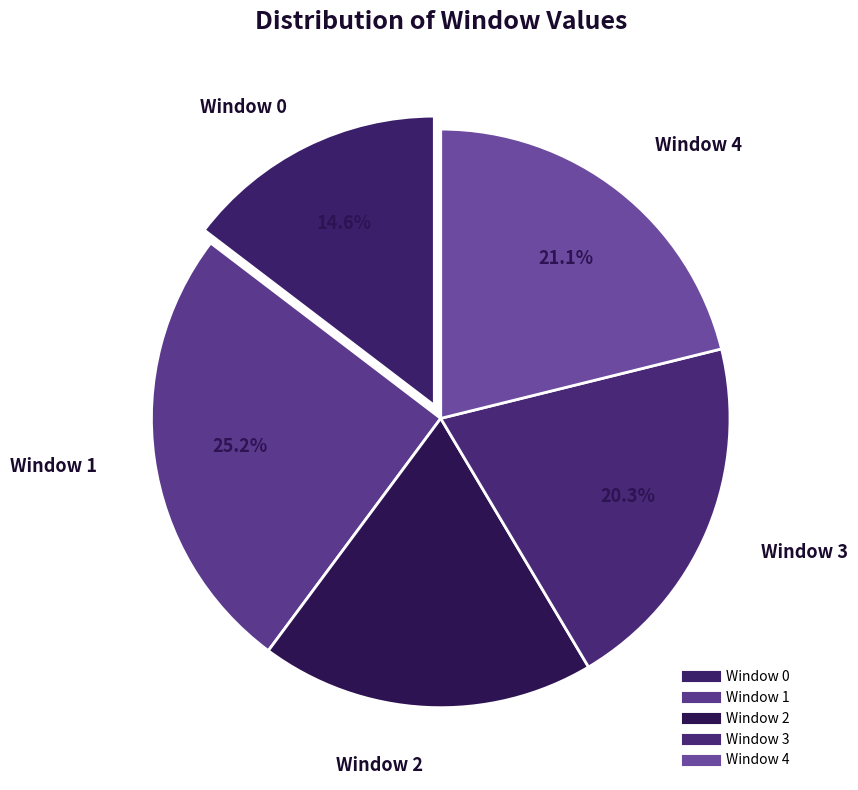

Is there a majority slice in this chart?

No